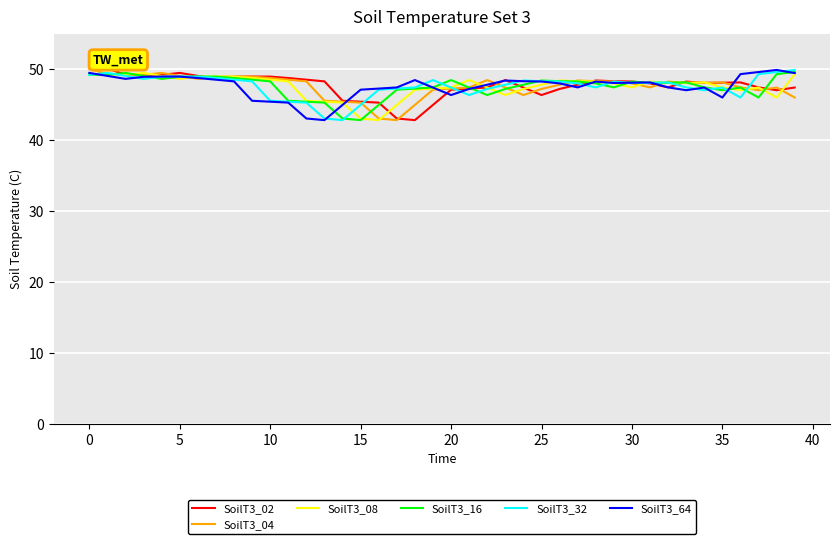

What is the maximum value shown in the chart?

50.2